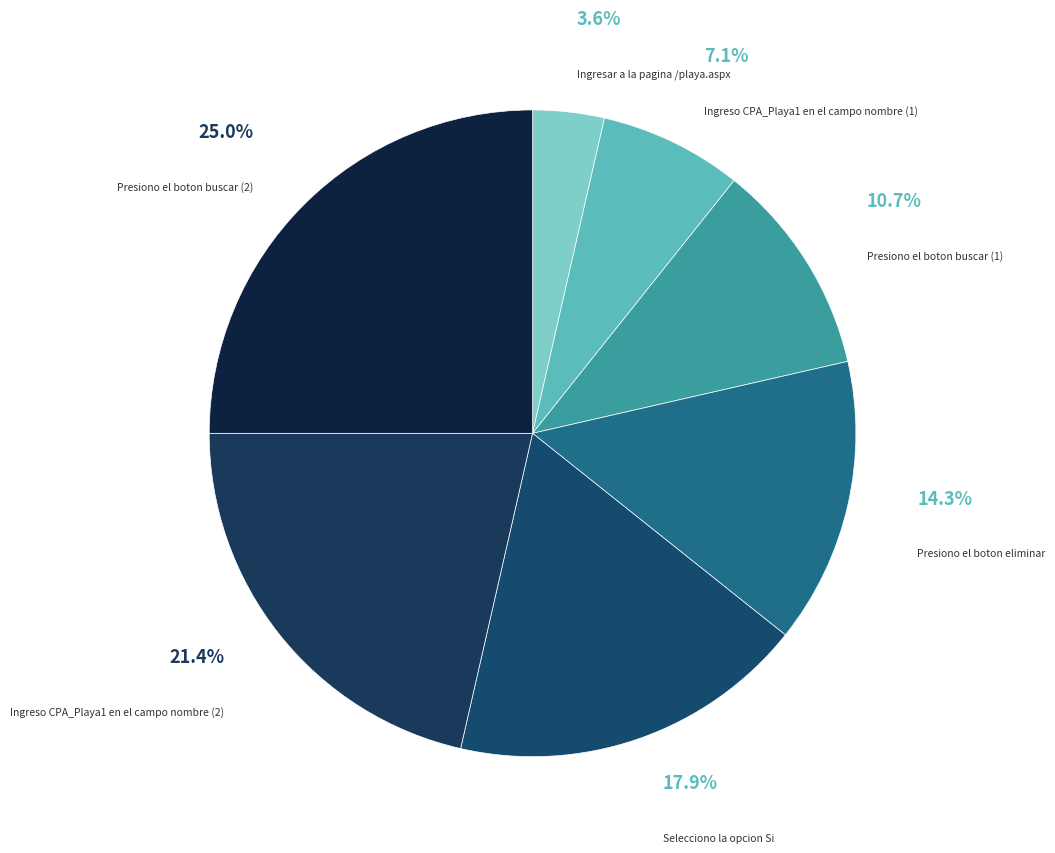

Between Presiono el boton buscar (2) and Ingreso CPA_Playa1 en el campo nombre (2), which is larger?

Presiono el boton buscar (2)